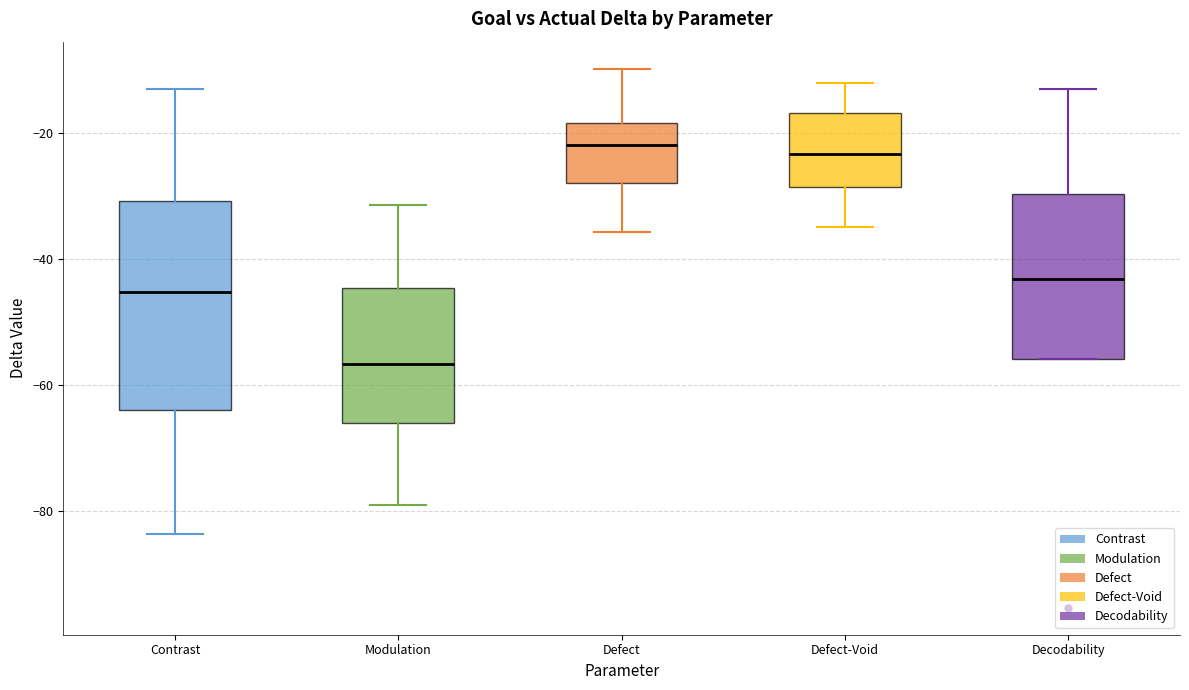

Reading left to right, read every box against the y-axis: the position of its median line, the range the box covers, and the ends of its whiskers. The values are not printed on the chart, so give them approximately, as read against the axis.

Contrast: median -46, box -64 to -30, whiskers -84 to -12
Modulation: median -56, box -66 to -44, whiskers -78 to -32
Defect: median -22, box -28 to -18, whiskers -36 to -10
Defect-Void: median -24, box -28 to -16, whiskers -34 to -12
Decodability: median -44, box -56 to -30, whiskers -56 to -12